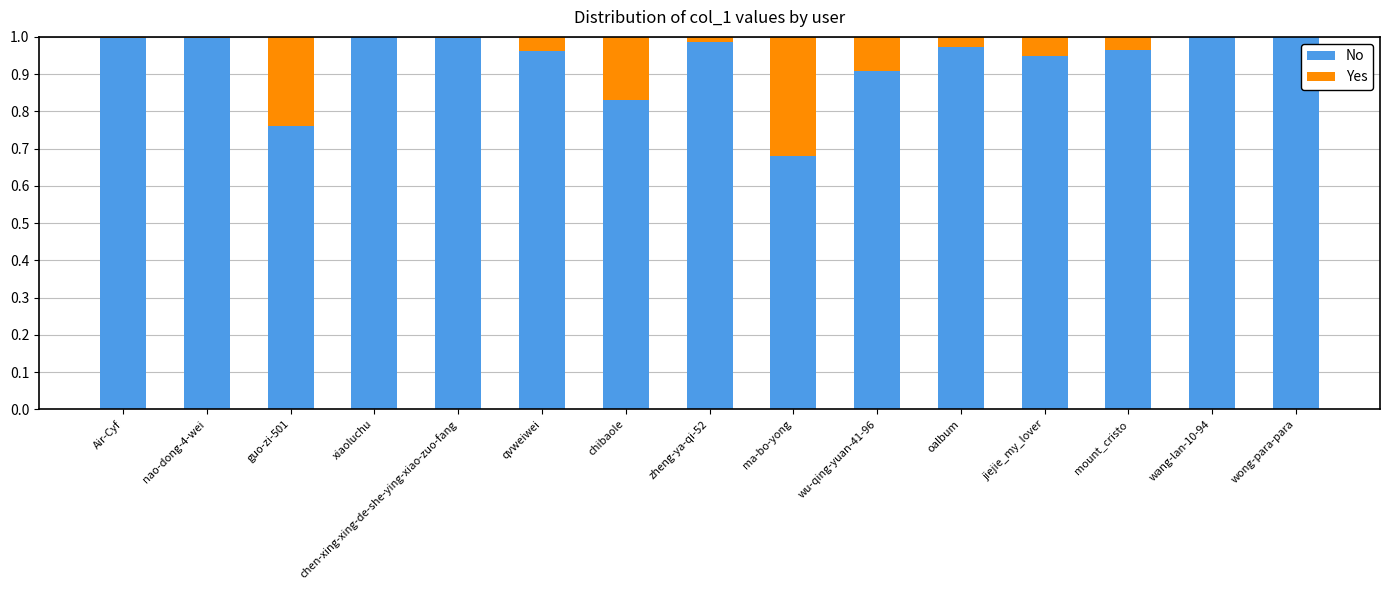

Are the bars horizontal?

No